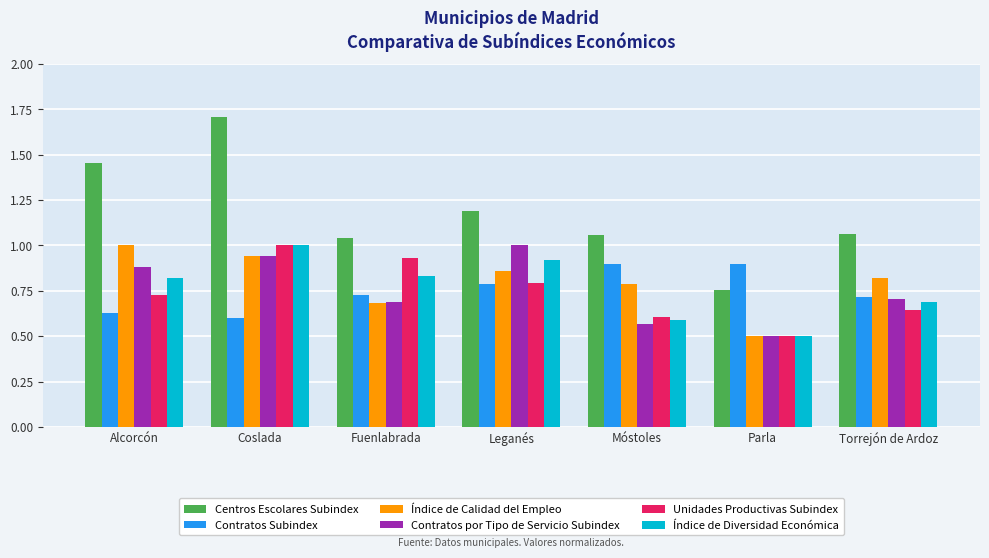

What is the label of the 6th bar from the left?

Parla